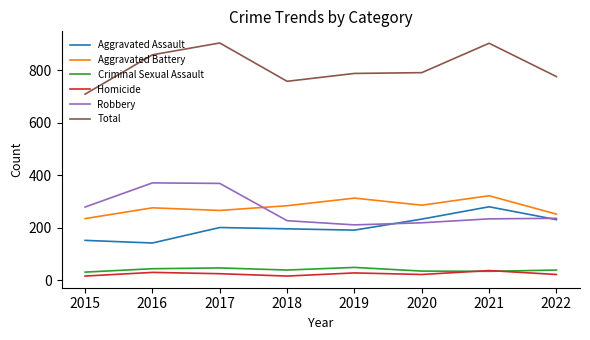

Is it true that Aggravated Assault equals 78 at 2018?

False